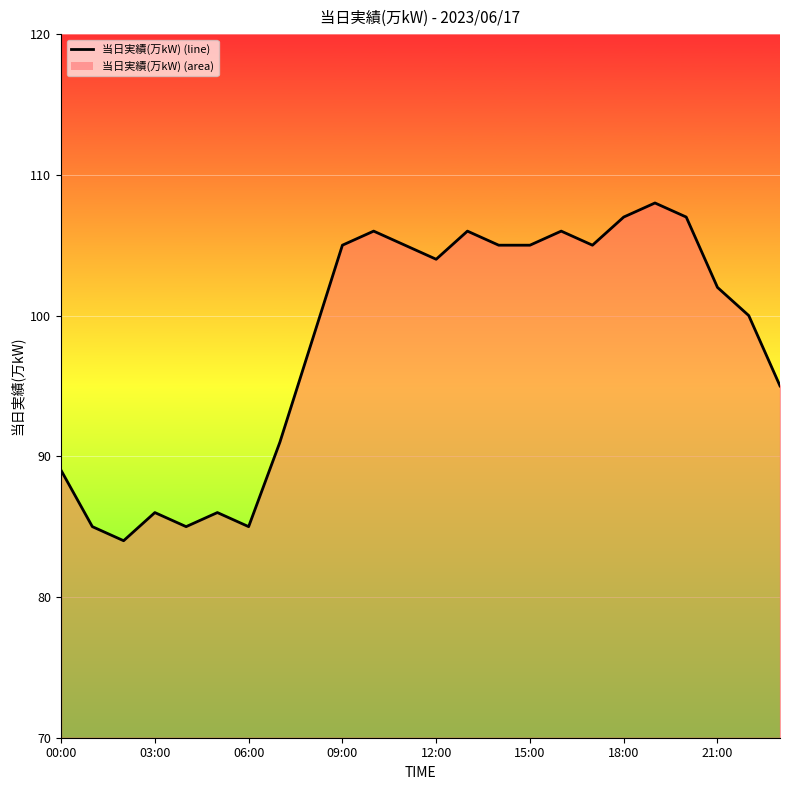

What is the greatest value displayed?

108